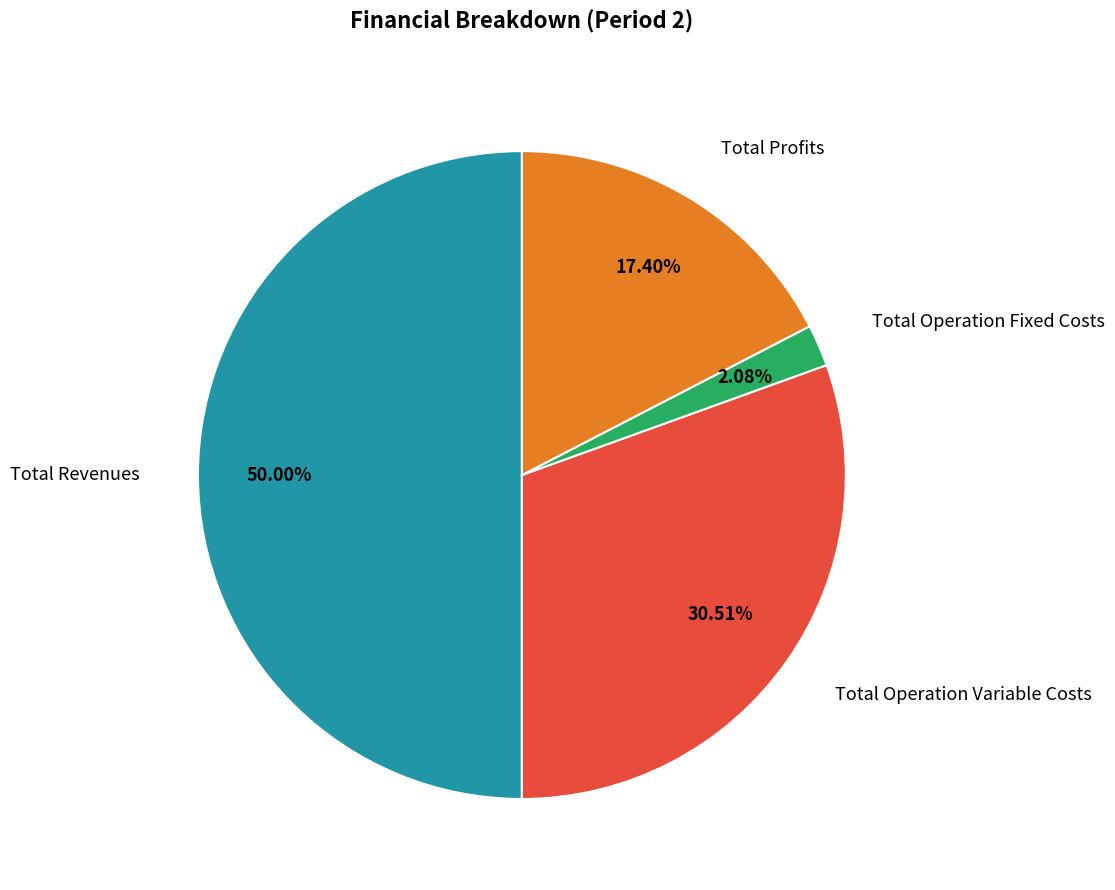

Is the sum of Total Profits and Total Operation Variable Costs greater than half?

No